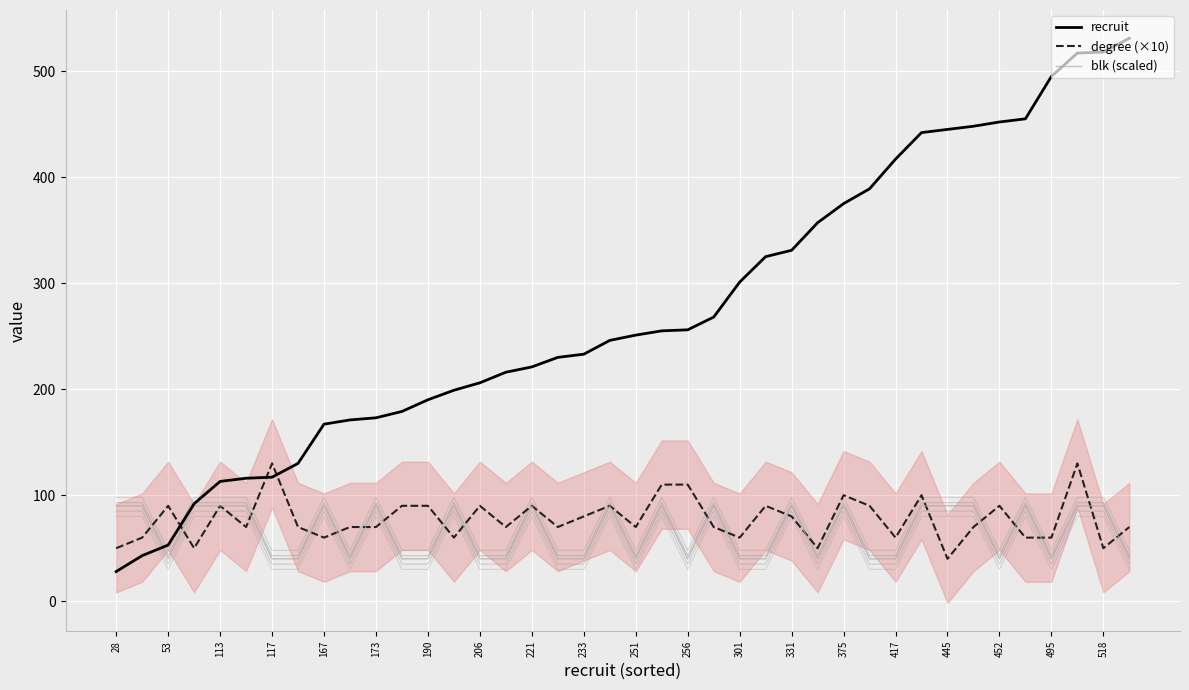

What is the difference between the second highest and minimum values in the blk (scaled) series?

50